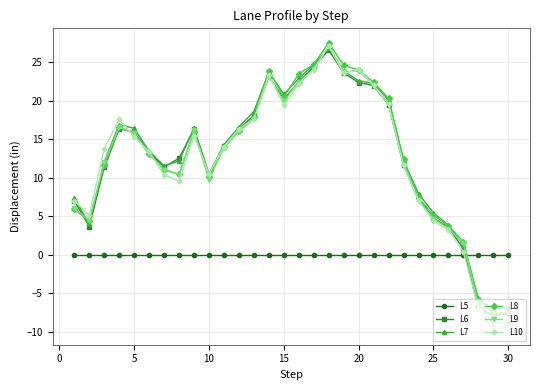

True or false: L8 has more than 0 interior local peaks.

True